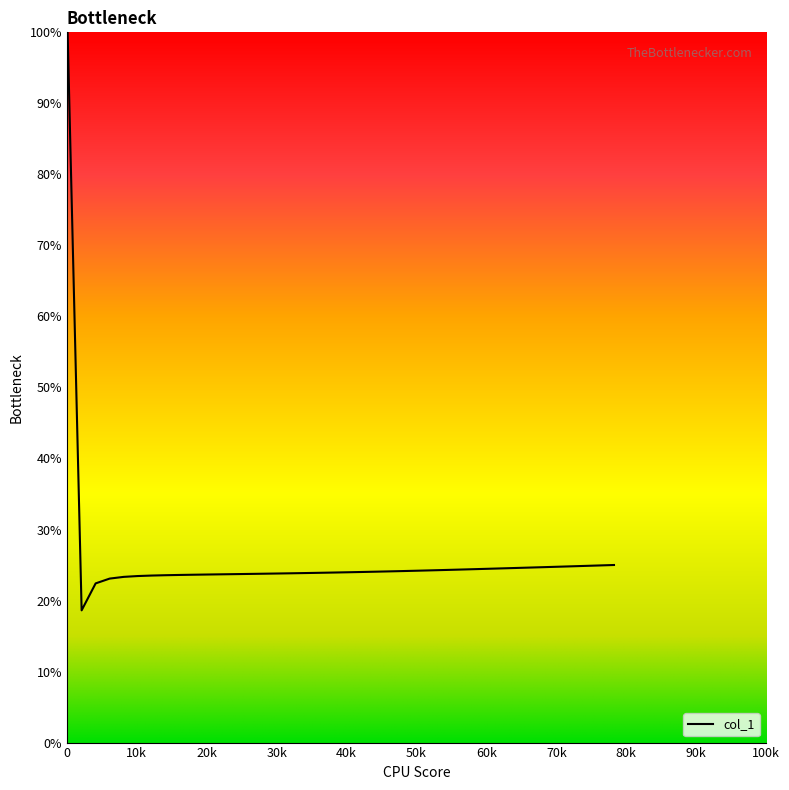

True or false: the data shows 0.1 at 16.

False